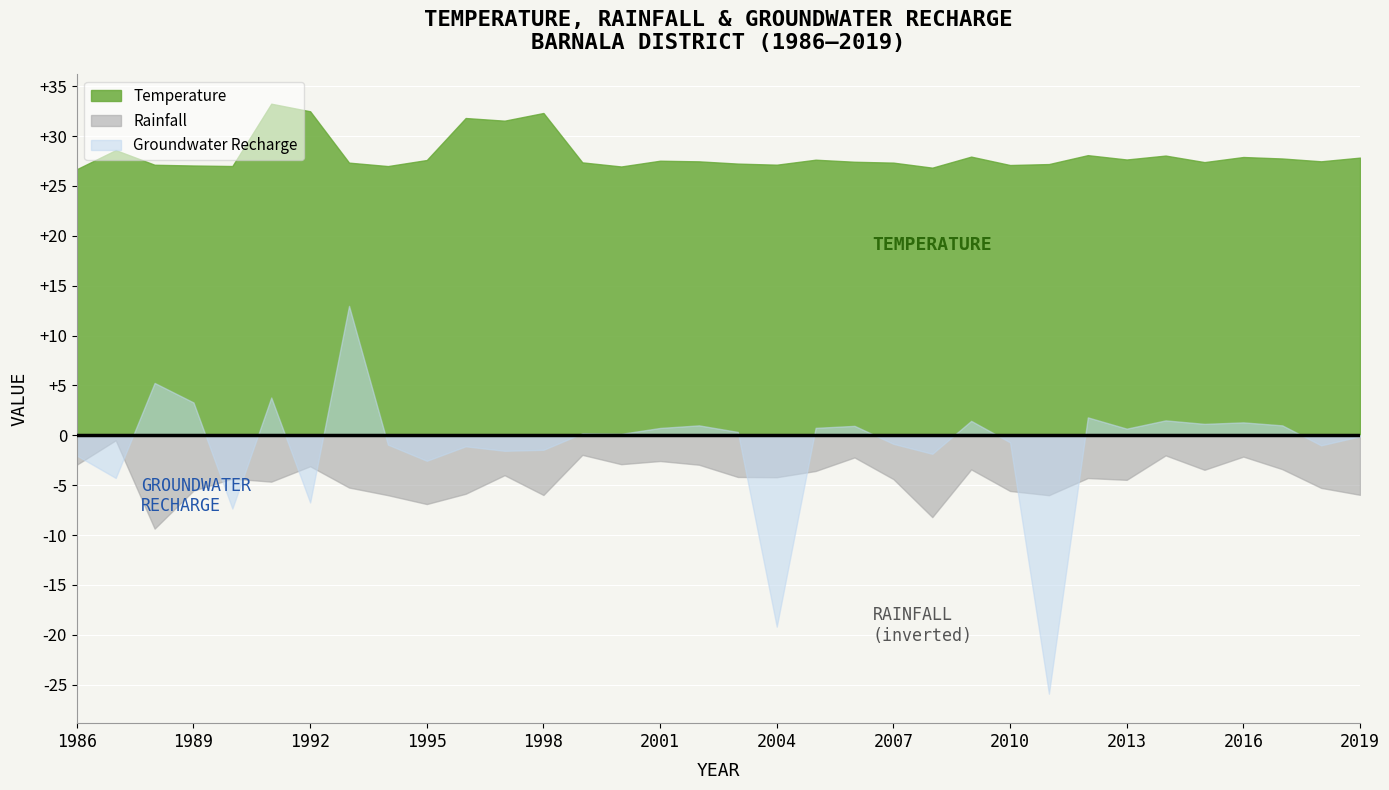

True or false: Rainfall and Temperature cross at least once.

False